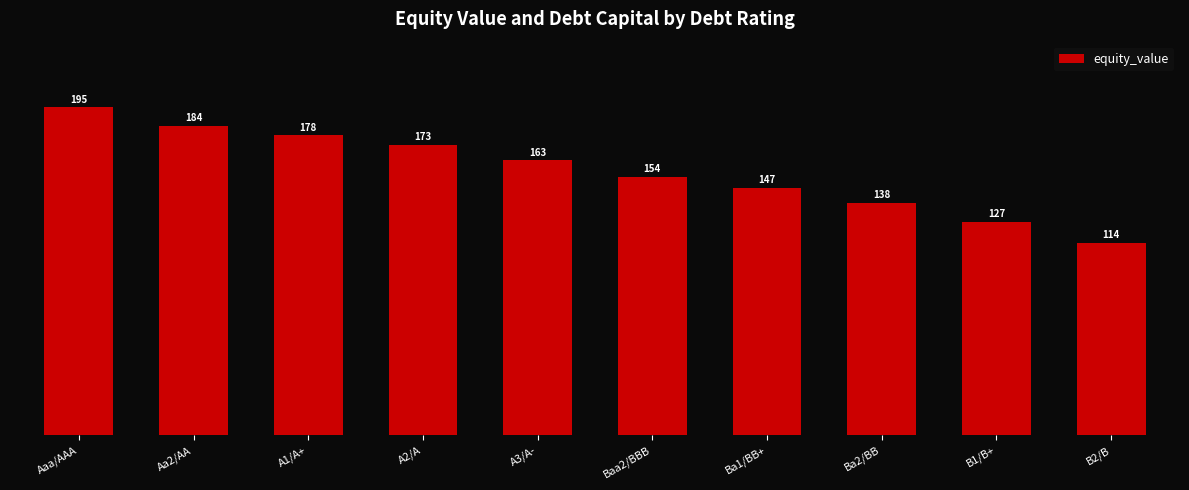

What is the ratio of the value at B2/B to the value at A1/A+?

0.6